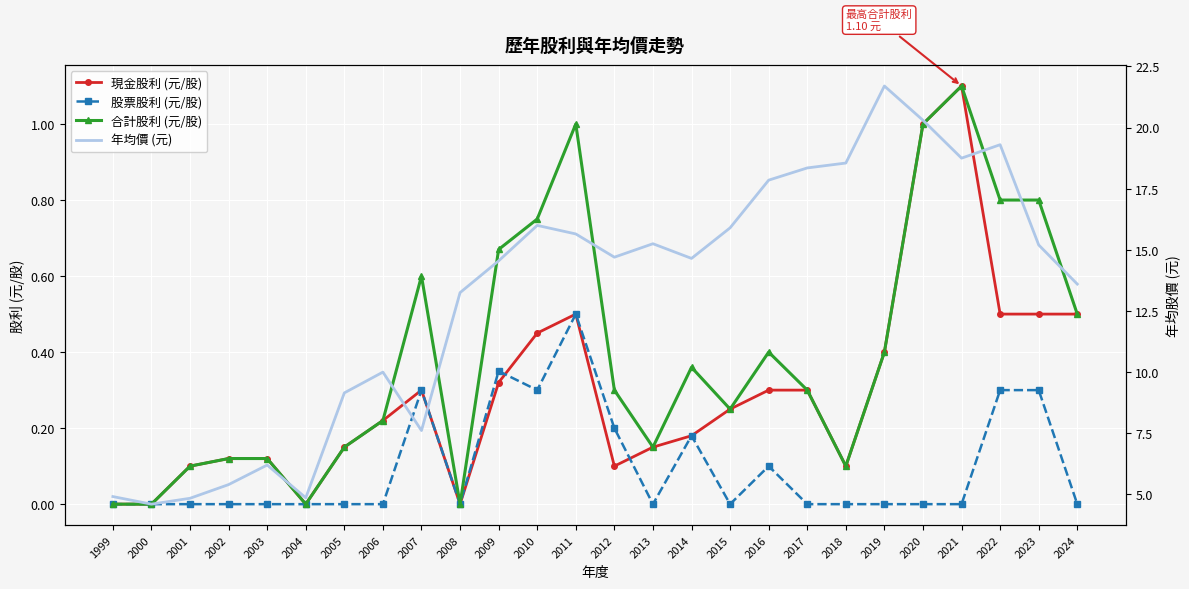

Rank the categories by 合計股利 (元/股) value from lowest to highest.

1999, 2000, 2004, 2008, 2001, 2018, 2002, 2003, 2005, 2013, 2006, 2015, 2012, 2017, 2014, 2016, 2019, 2024, 2007, 2009, 2010, 2022, 2023, 2011, 2020, 2021